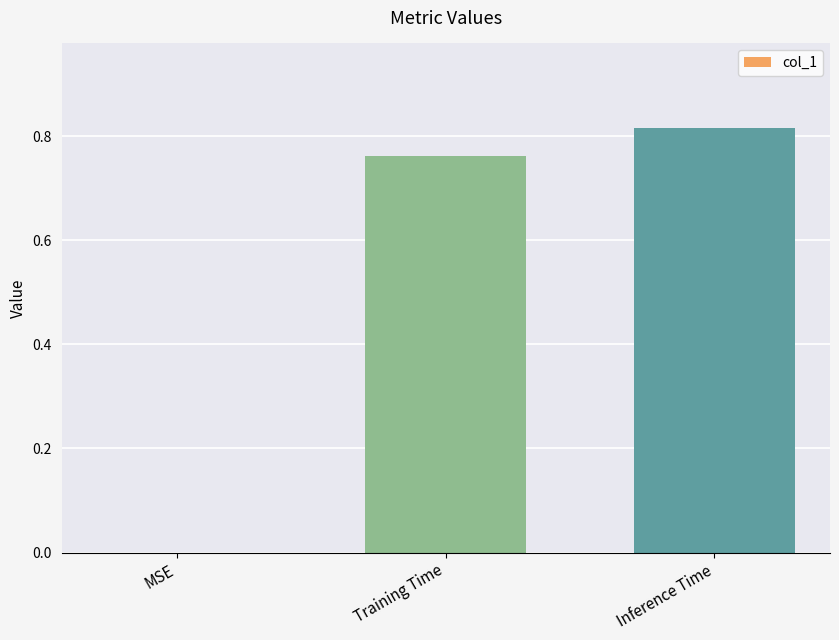

What is the sum of the values at Training Time and Inference Time?

1.6